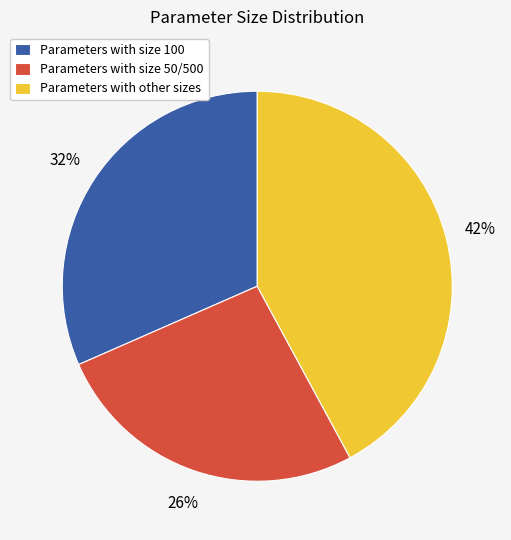

Rank the categories by value from highest to lowest.

Parameters with other sizes, Parameters with size 100, Parameters with size 50/500